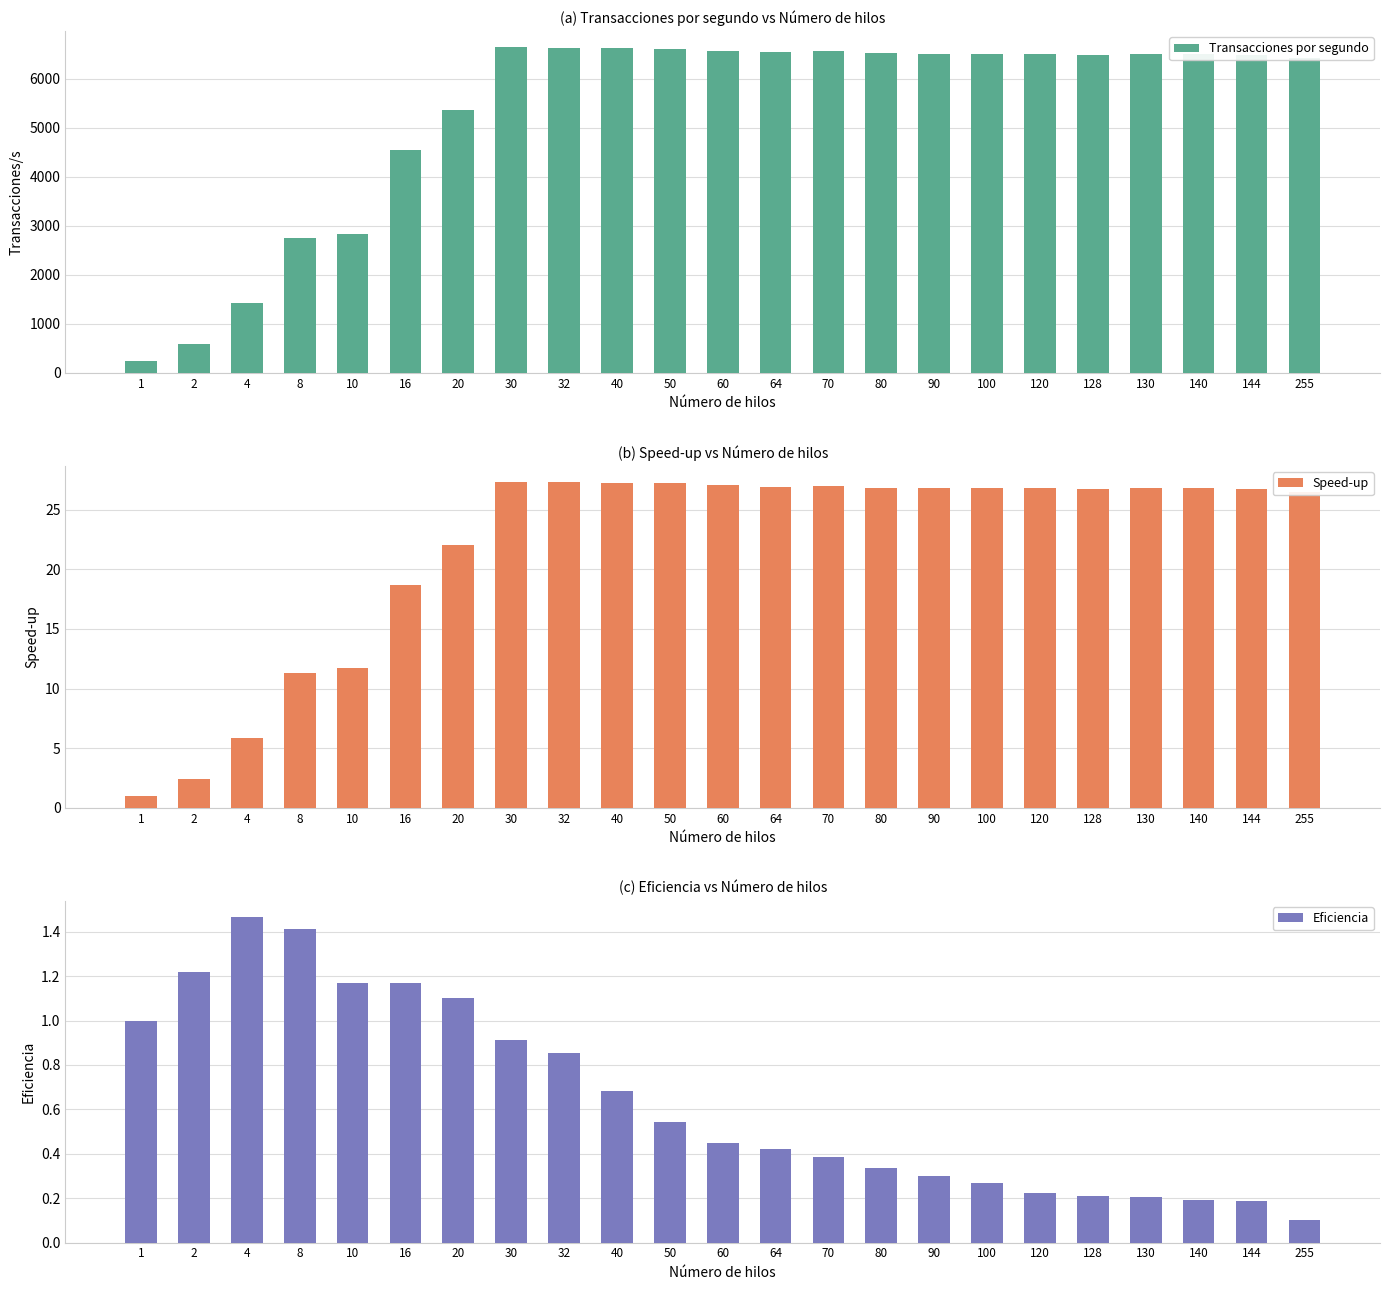

What is the average value of the Transacciones por segundo series?

5322.7